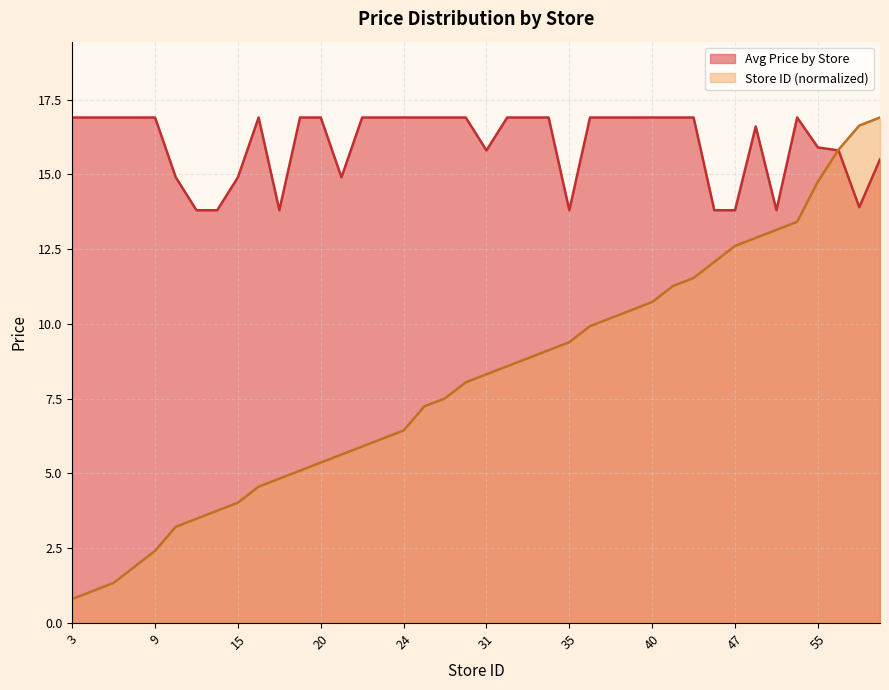

Does the chart have visible grid lines?

Yes